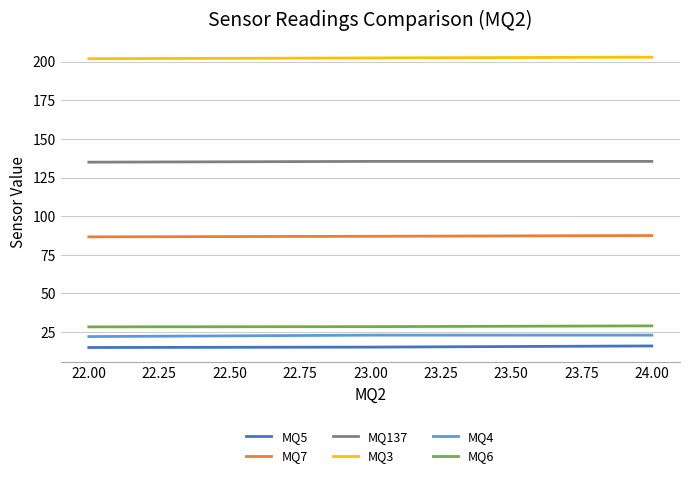

What is the maximum value shown in the chart?

203.0